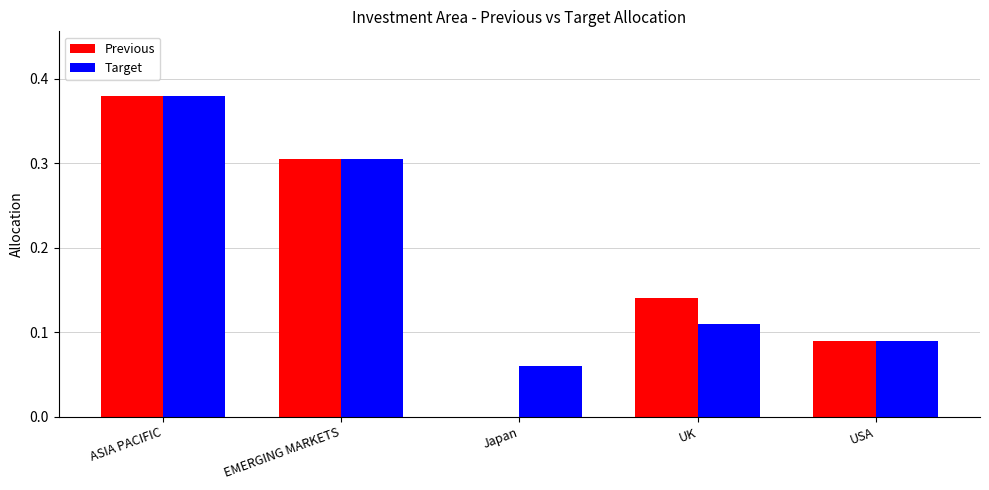

What is the sum of the Target values at ASIA PACIFIC and UK?

0.5